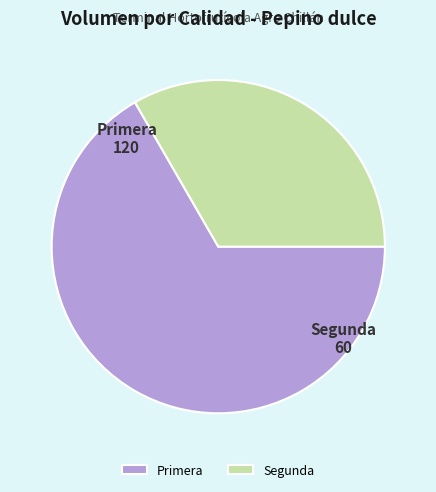

How many slices are in this pie chart?

2